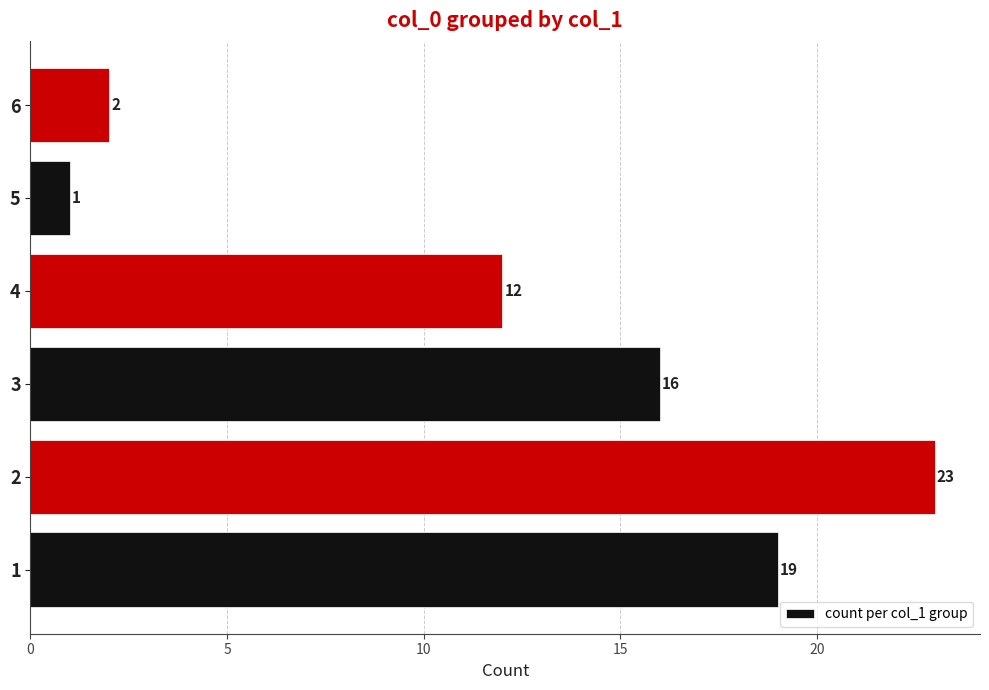

What is the ratio of the value at 6 to the value at 5?

2.0